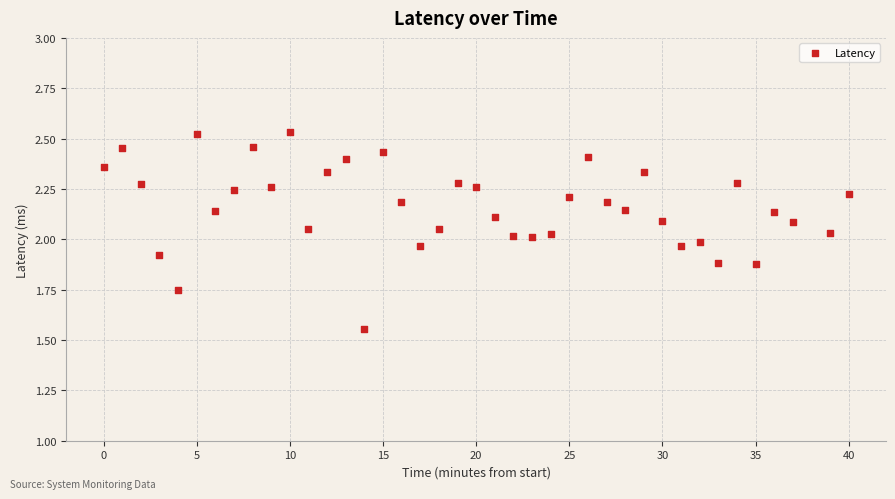

What is the range of X values (max minus min)?

40.0